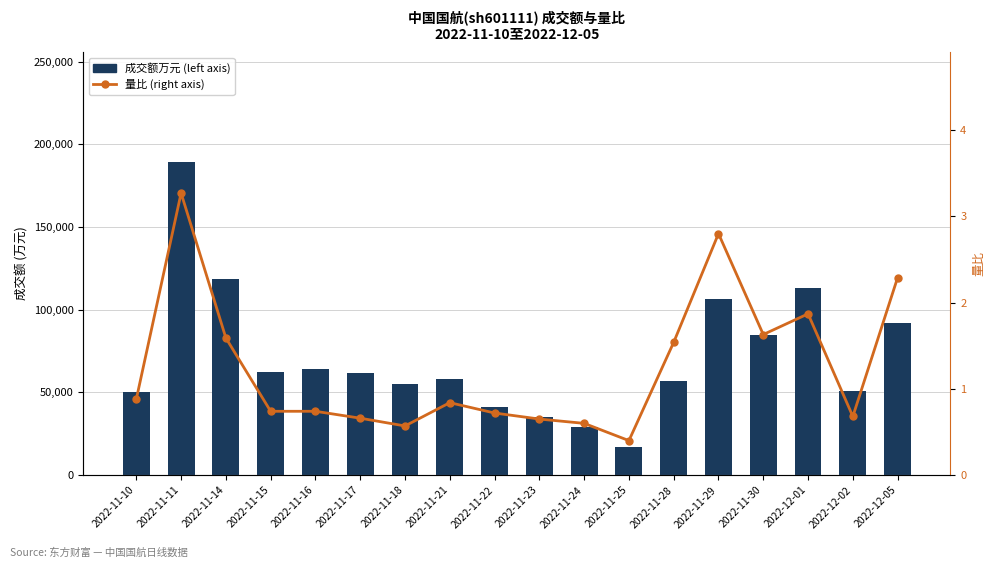

Where is 成交额万元 (left axis) nearest to the value 103421?

2022-11-29